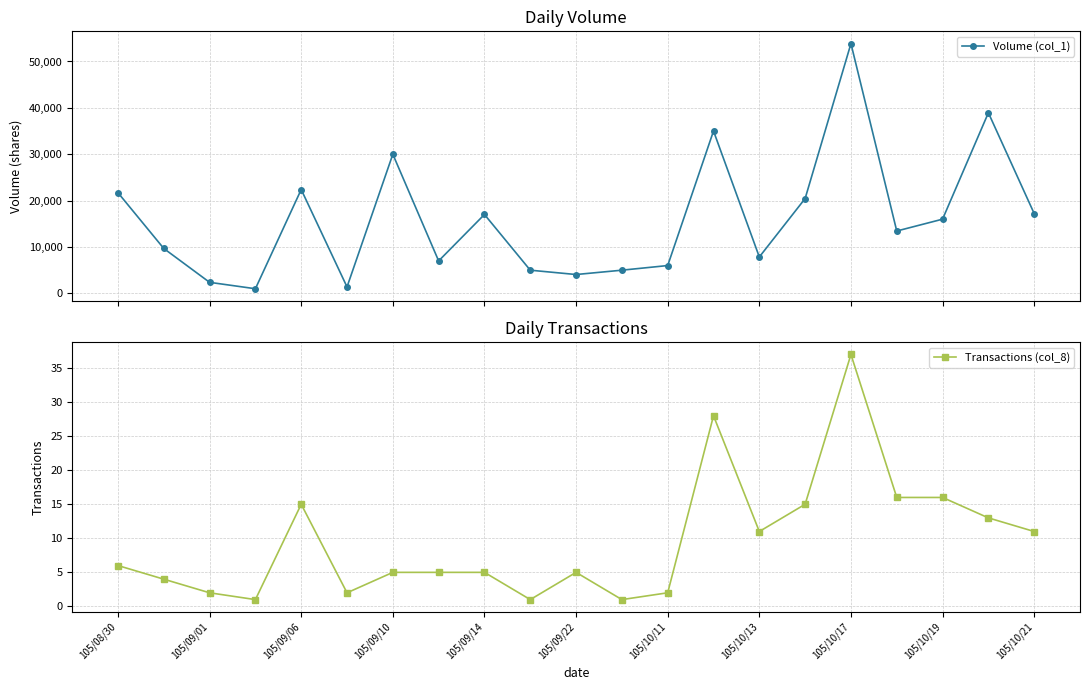

True or false: Transactions (col_8) has a value of 2 at 105/10/21.

False